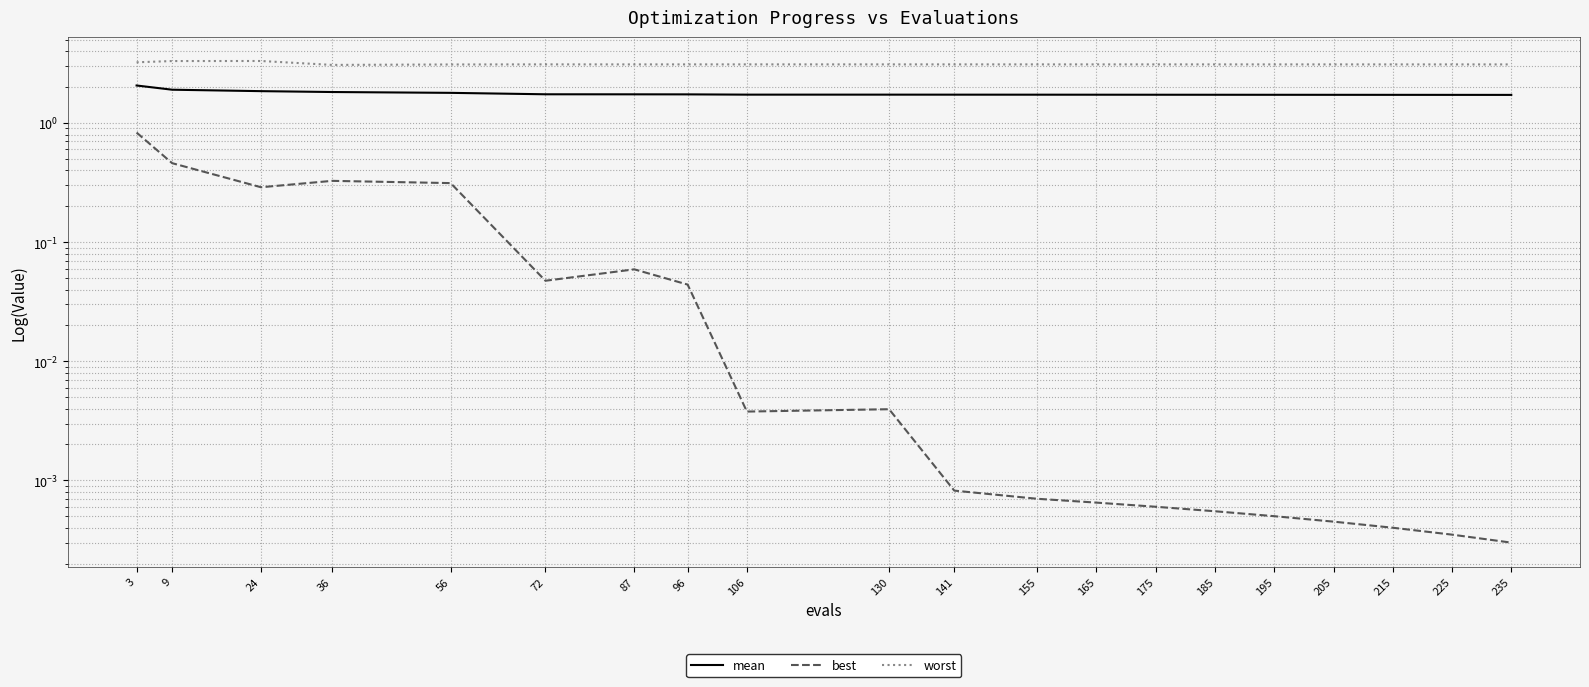

At which label is mean closest to 1?

235